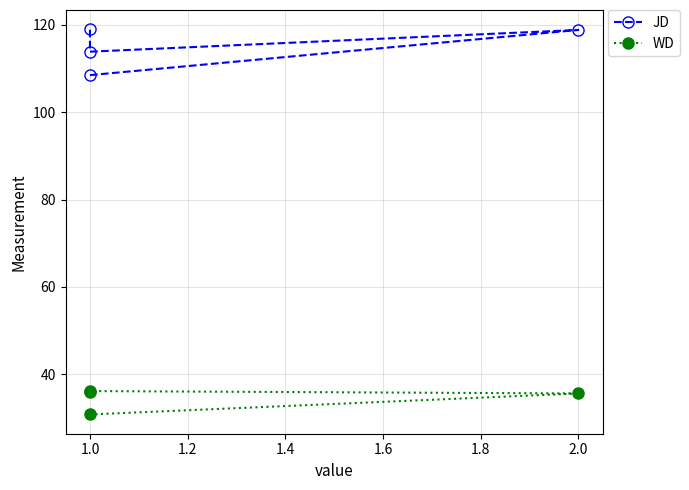

Count the number of data series in this chart.

2